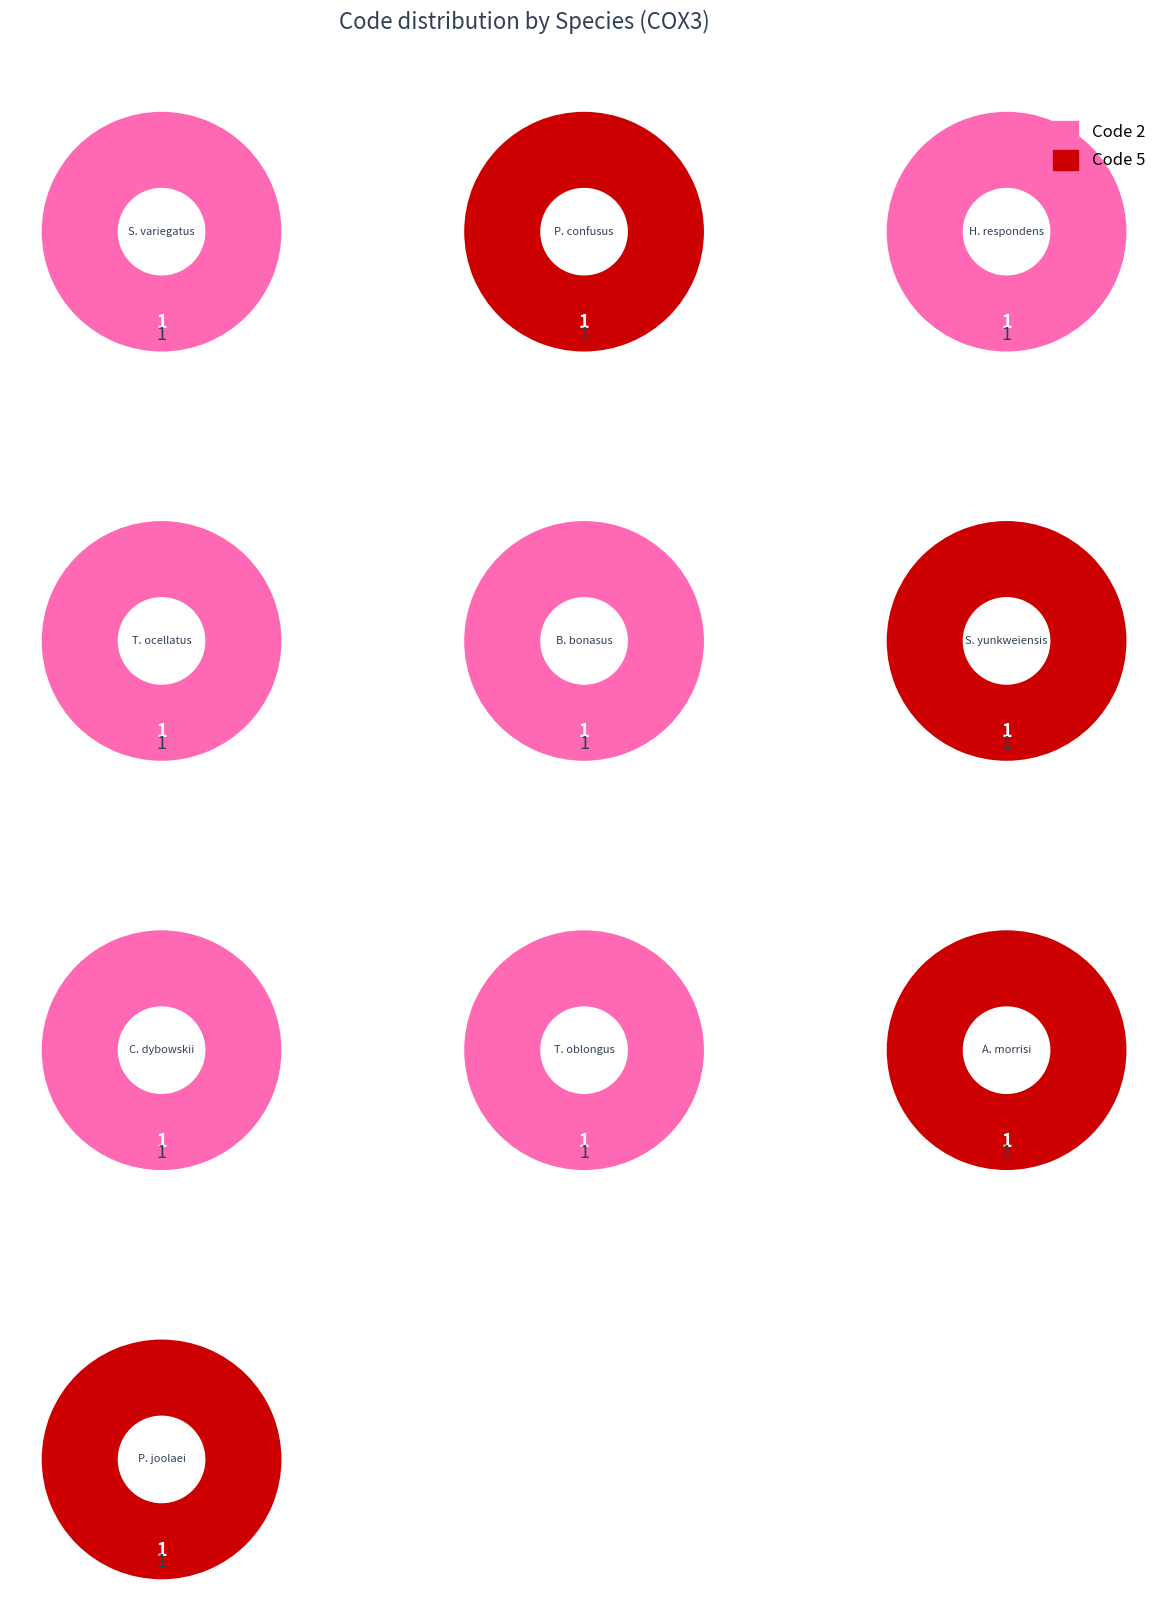

Rank the series by their maximum value, from highest to lowest.

Code 2, Code 5